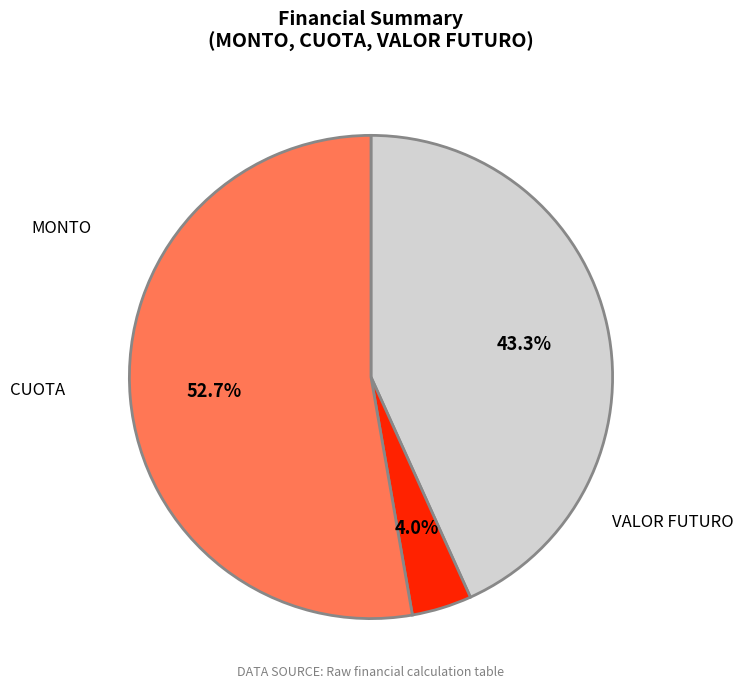

Is there any slice that represents more than half of the pie?

Yes